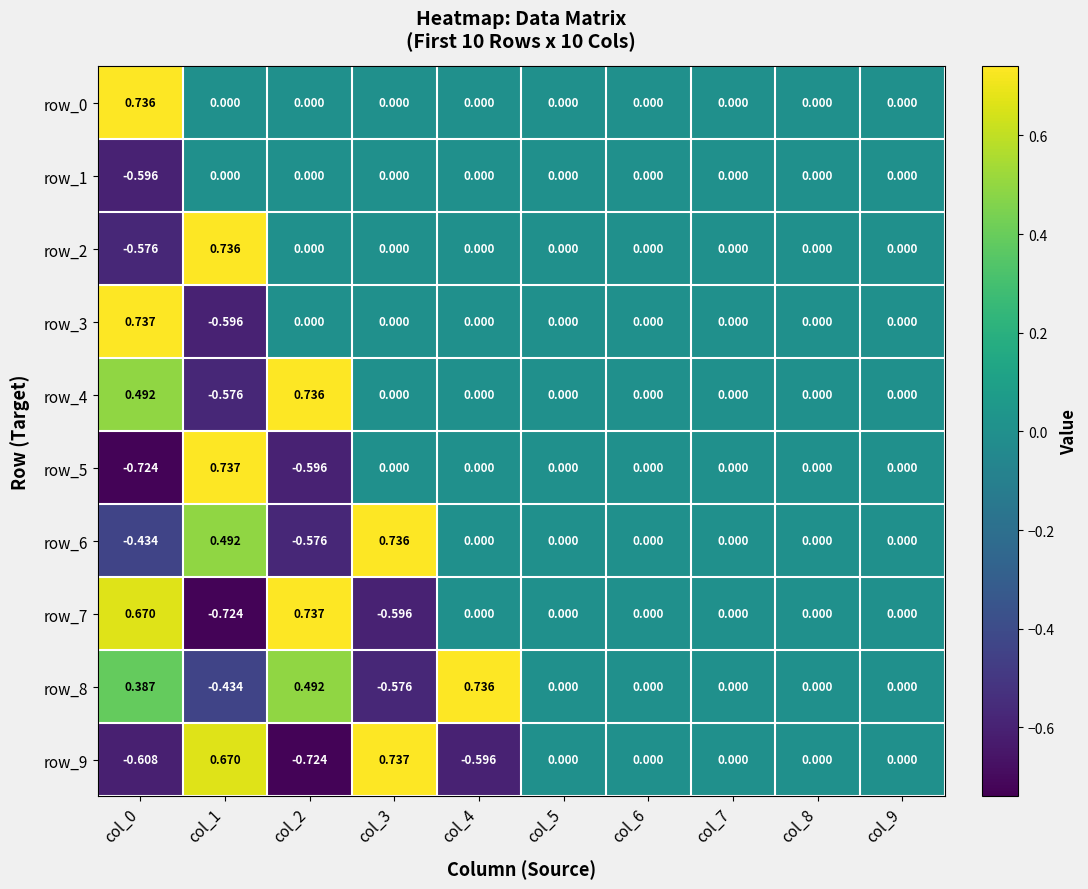

Count the row_9 values in the range 0 to 1.

7